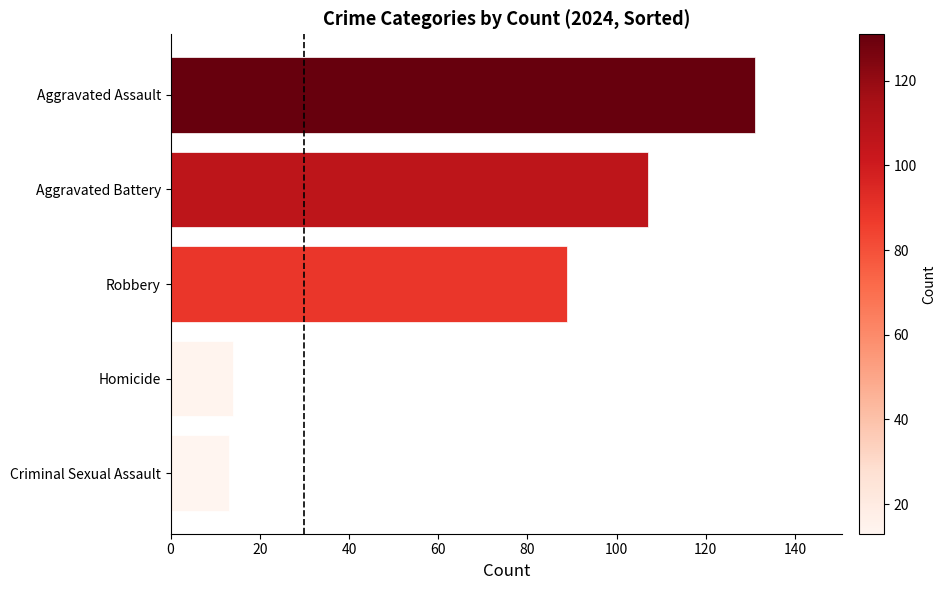

What value does the data have at Aggravated Assault?

131